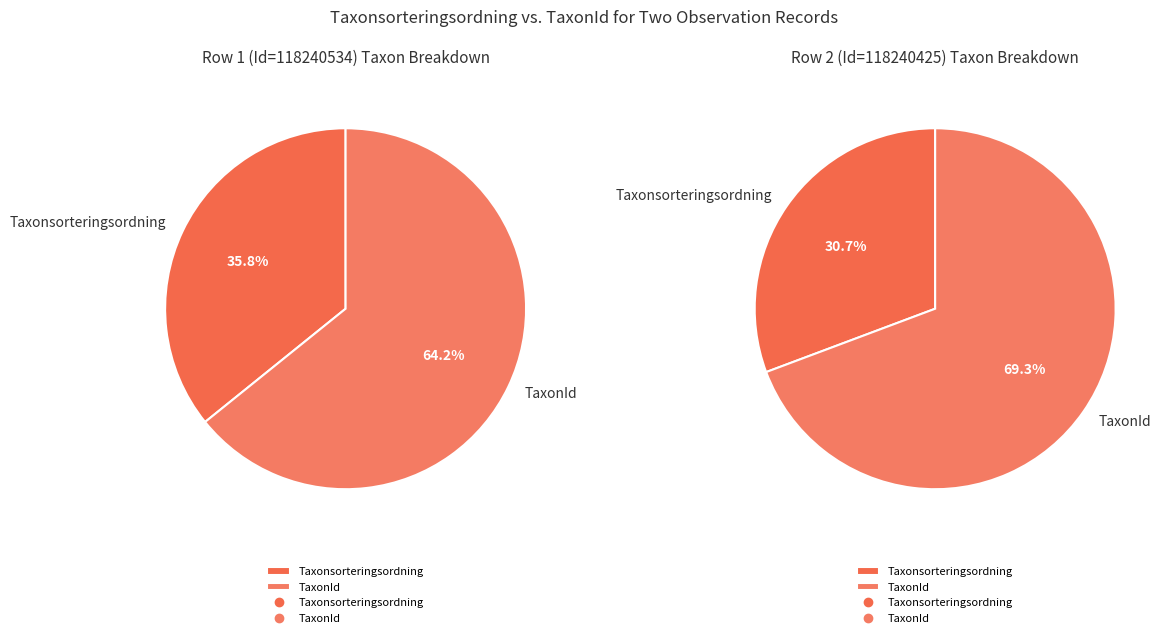

What is the spread (max minus min) of values at Taxonsorteringsordning?

40403